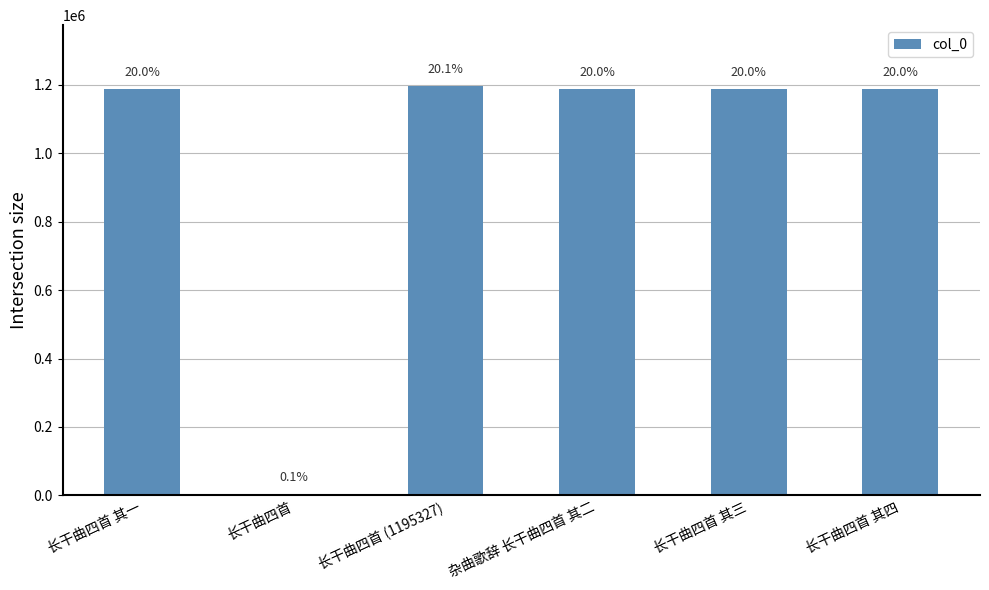

Which has a higher value, 长干曲四首 or 杂曲歌辞 长干曲四首 其二?

杂曲歌辞 长干曲四首 其二